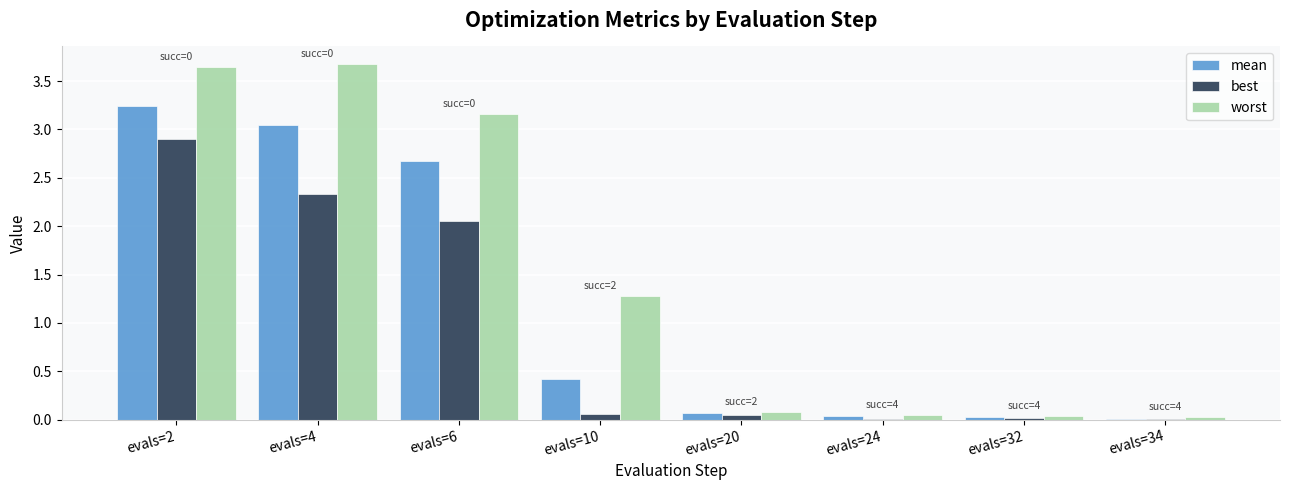

Which series has the largest total across all categories?

worst